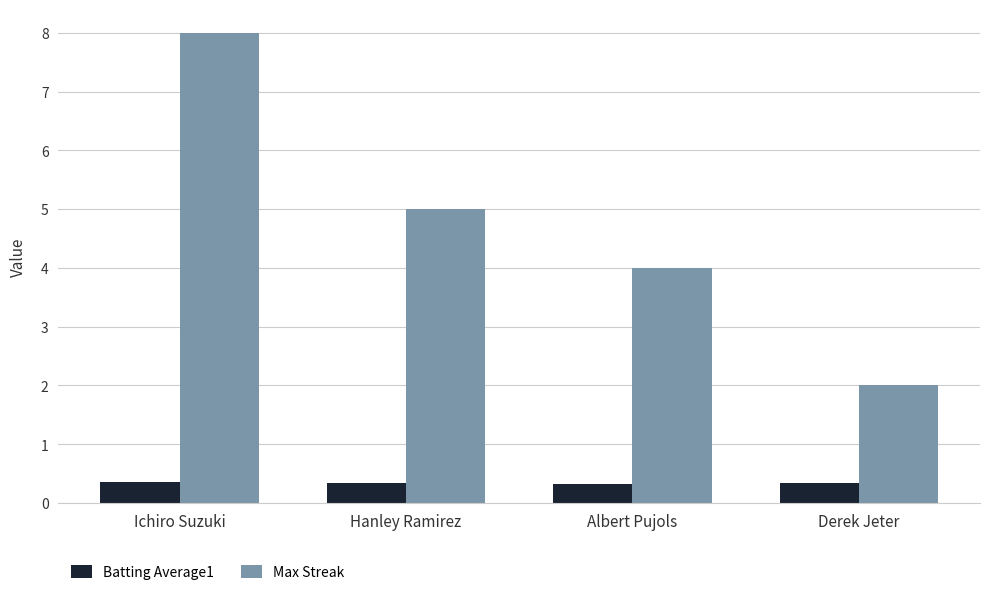

The Max Streak series shows 10.6 at Ichiro Suzuki. True or false?

False